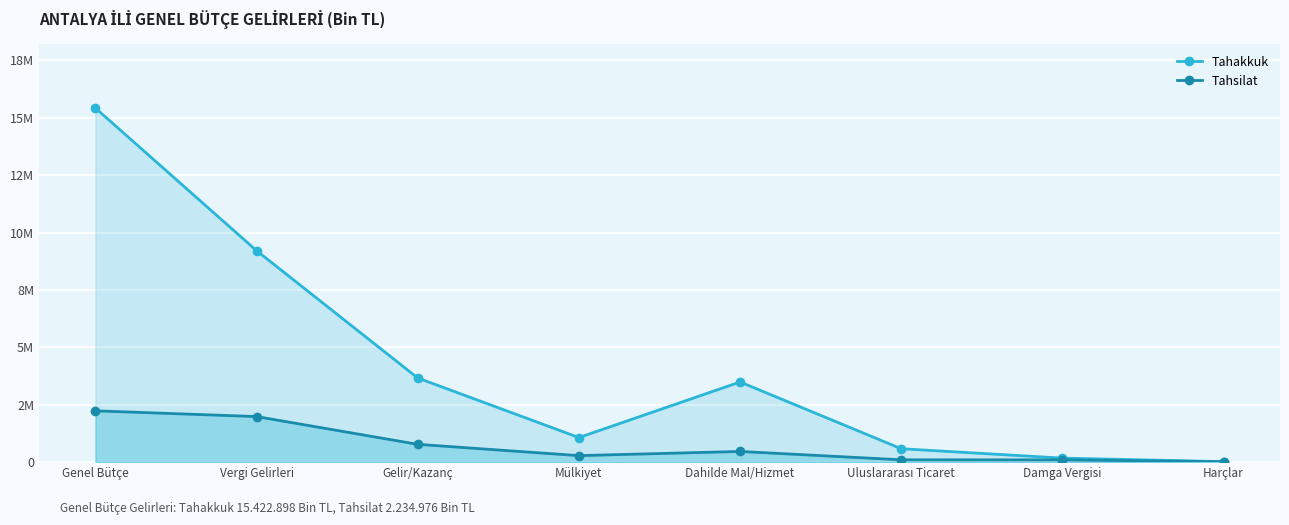

In Tahakkuk, how many points are lower than both neighbors (excluding endpoints)?

1